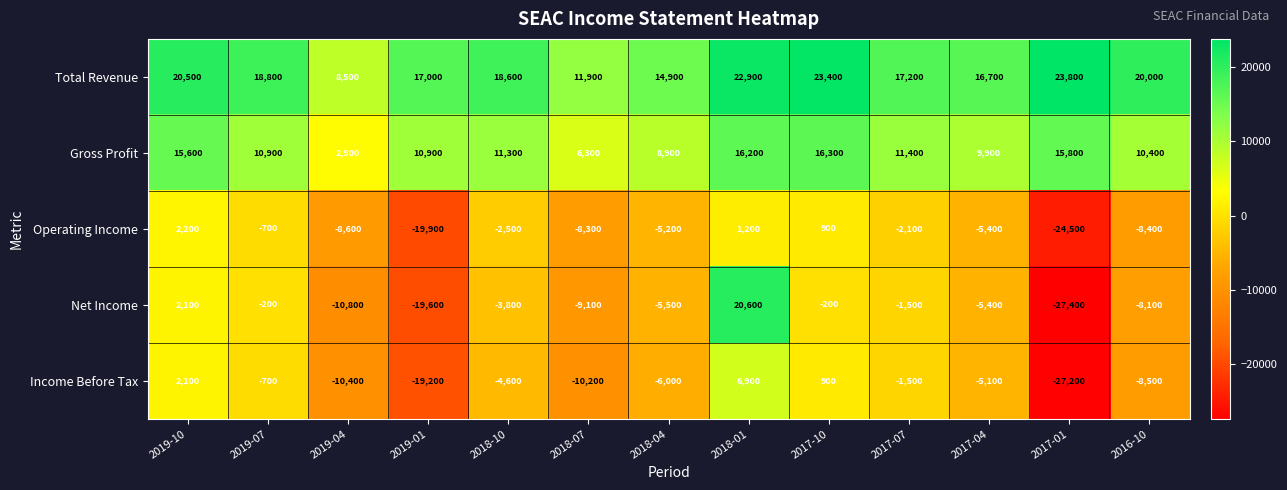

What is the difference between the maximum and minimum values in the Total Revenue series?

15300